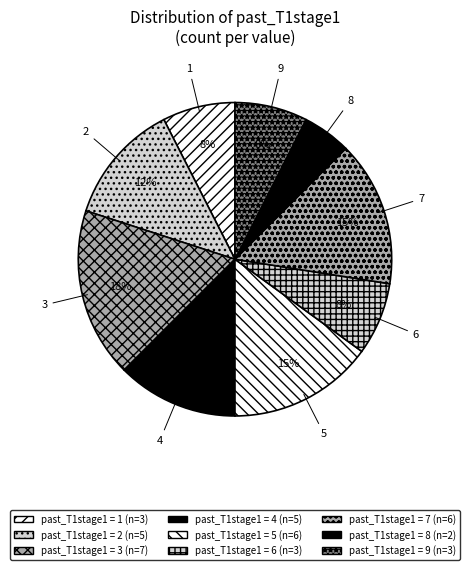

What is the smallest slice in the pie chart?

8